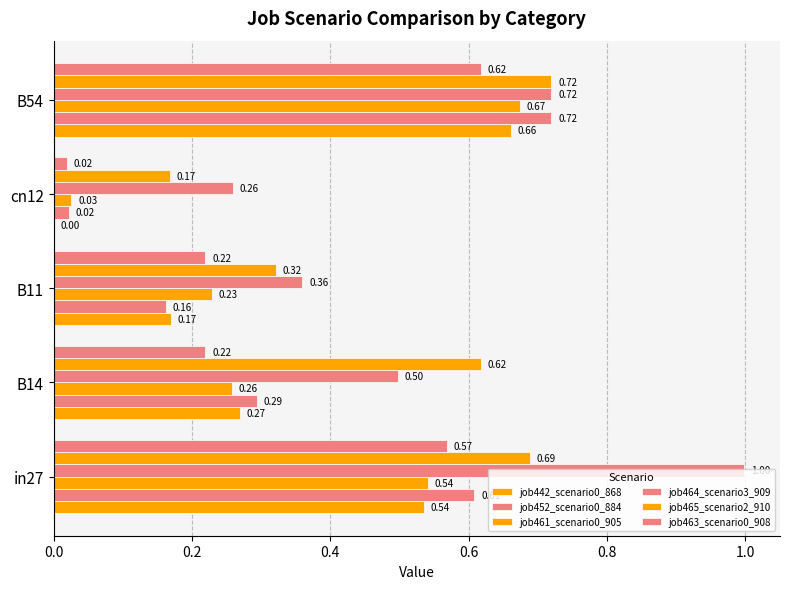

Count the number of categories in the chart.

5